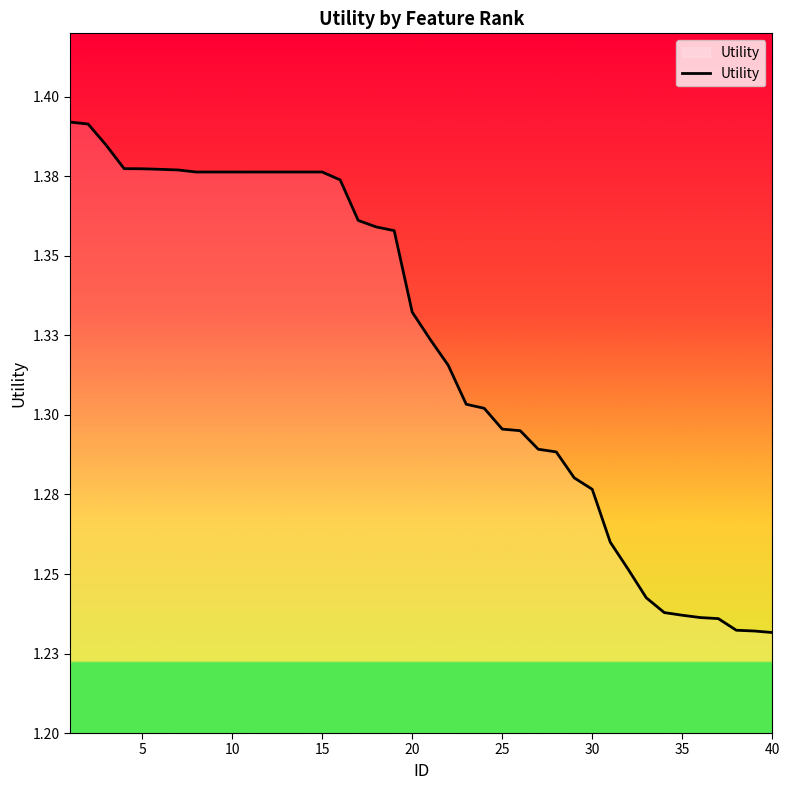

What is the difference between the maximum and minimum values?

0.2